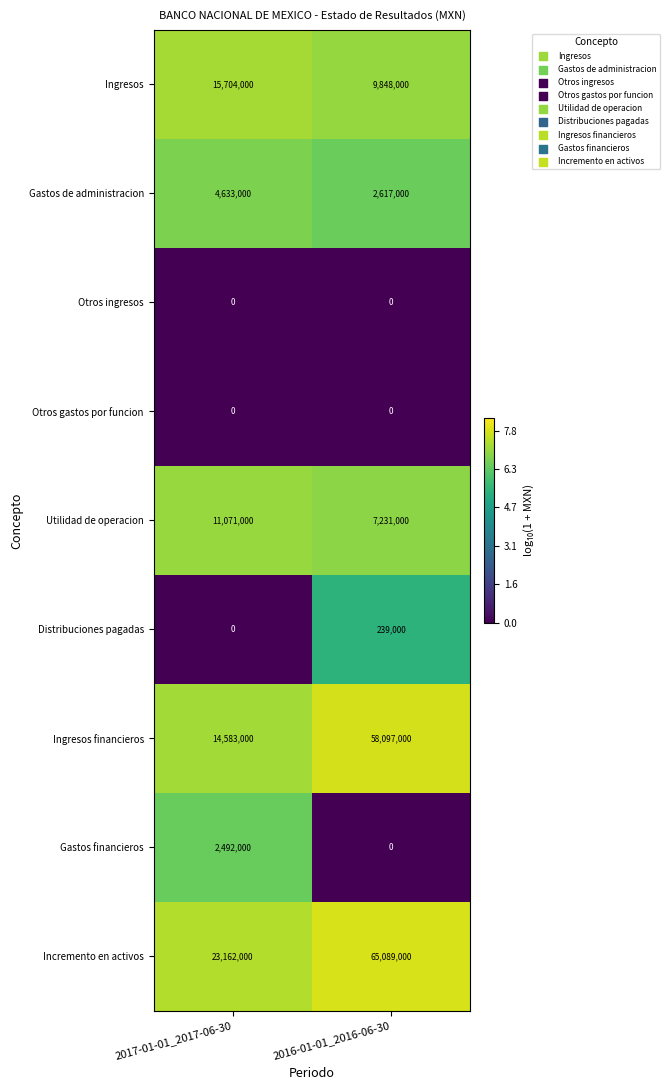

What is the difference between the Utilidad de operacion values at 2017-01-01_2017-06-30 and 2016-01-01_2016-06-30?

3840000